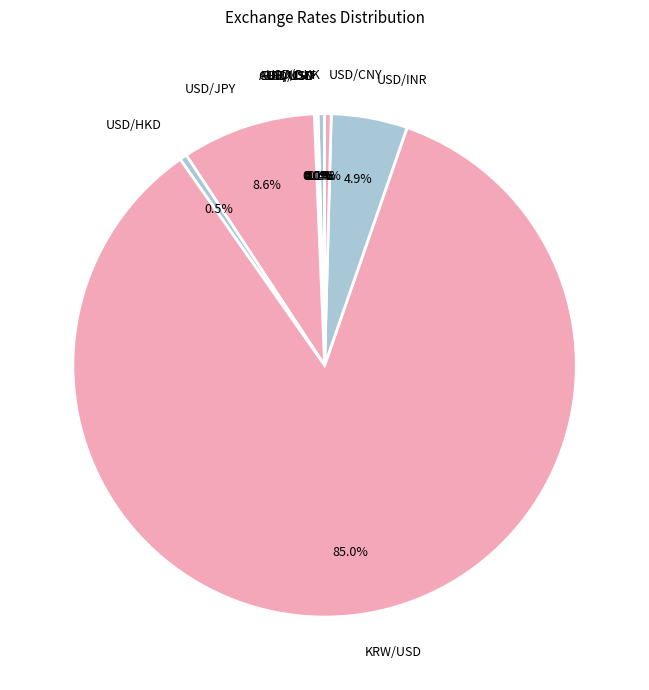

Does KRW/USD represent more than half of the total?

Yes